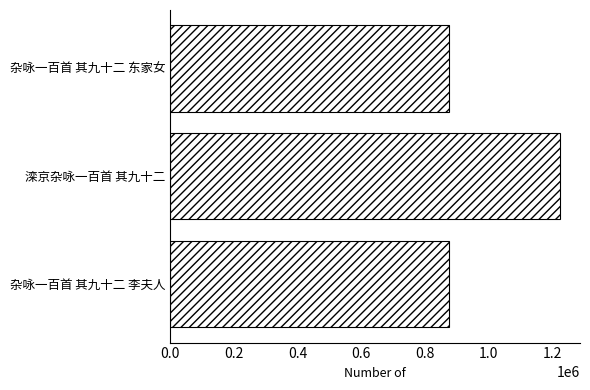

How many distinct data groups are displayed?

1